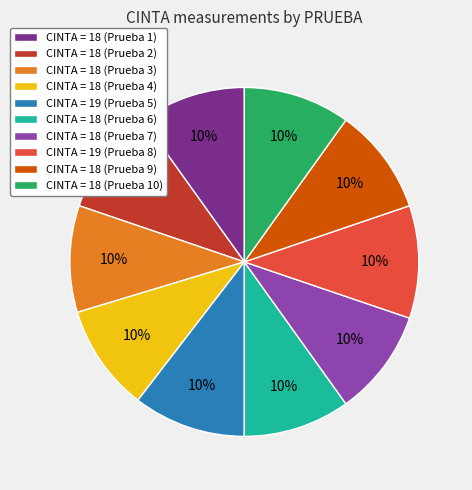

How many slices are in this pie chart?

10